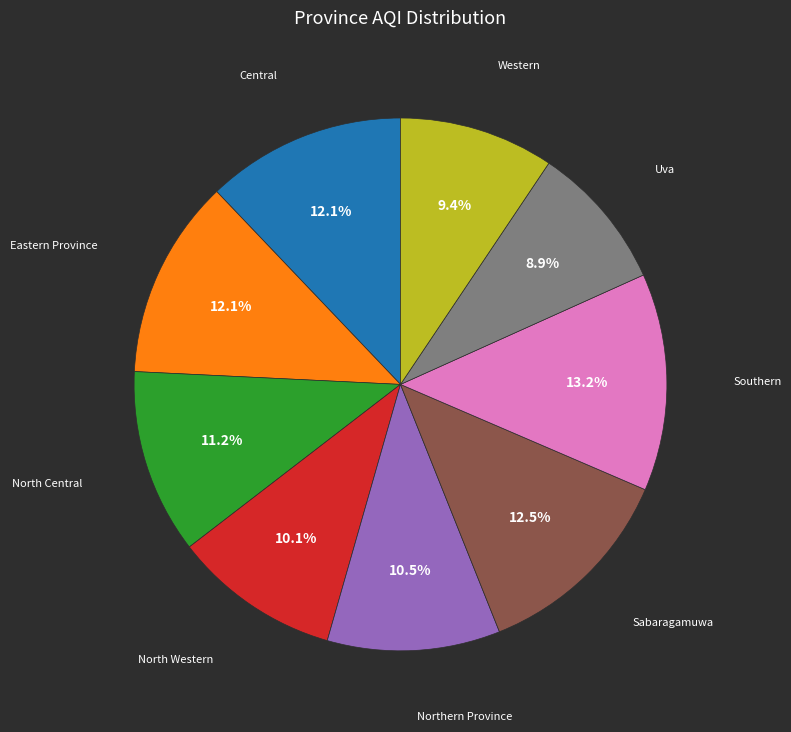

How many segments does this pie chart have?

9